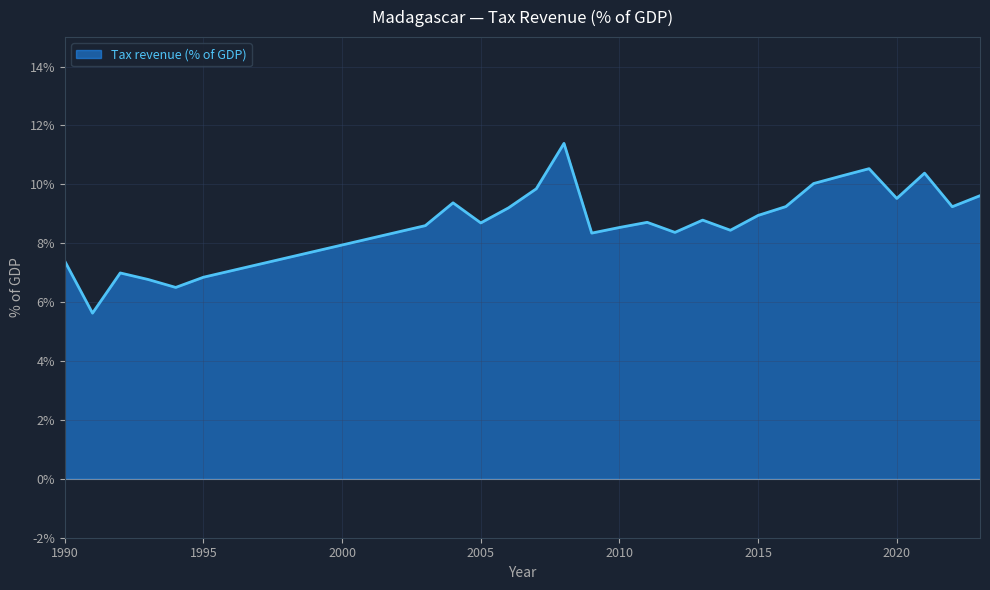

What is the smallest value displayed?

5.6